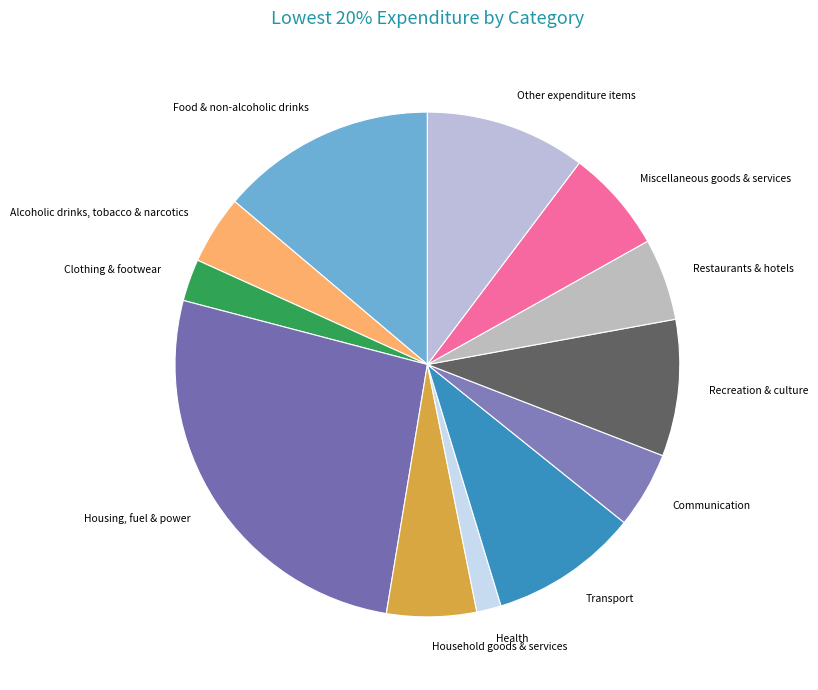

What is the ratio of the value at Household goods & services to the value at Housing, fuel & power?

0.2